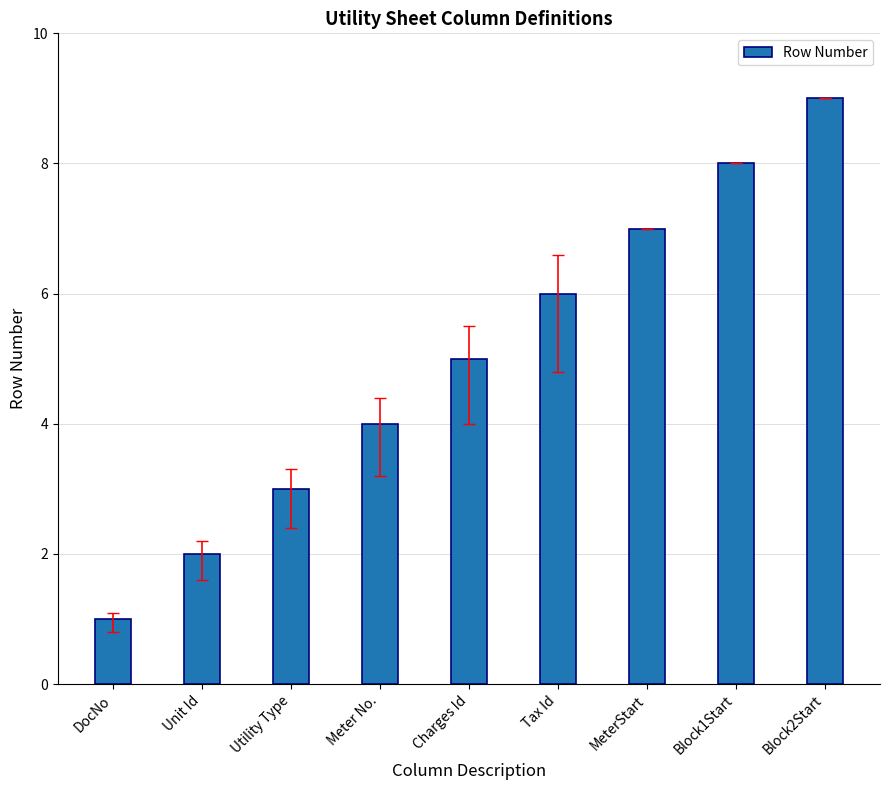

What is the difference between the maximum and minimum values?

8